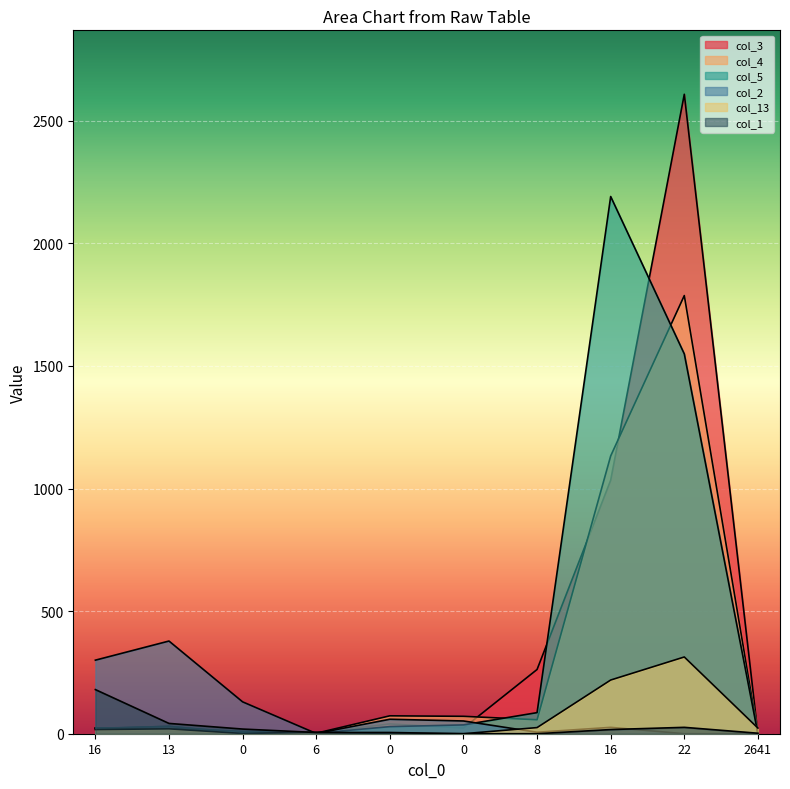

What is the value of the col_3 point at the 4th from the left?

3